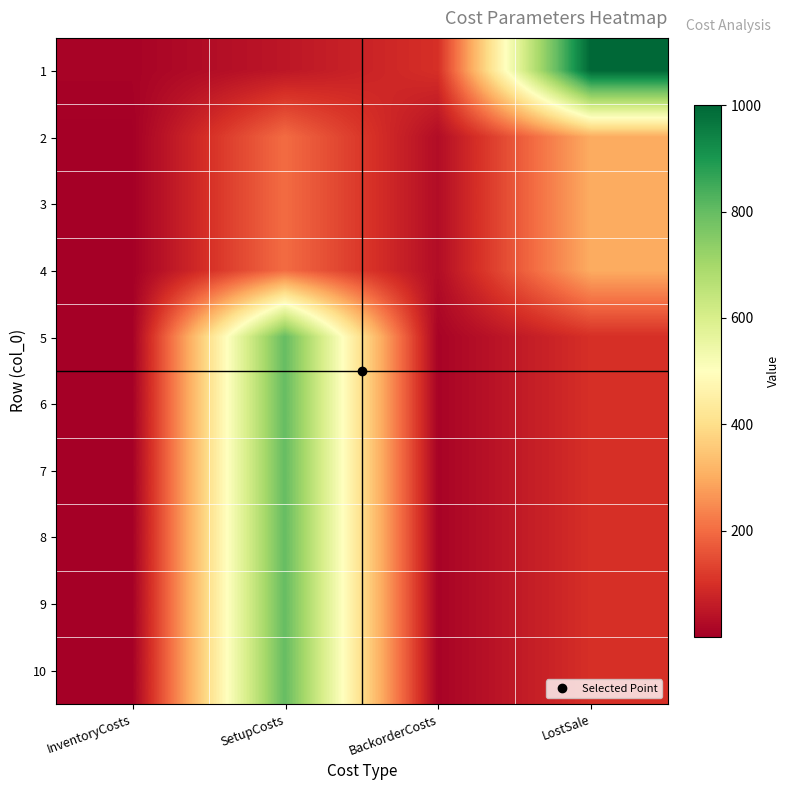

Which has a higher value, BackorderCosts or SetupCosts?

BackorderCosts